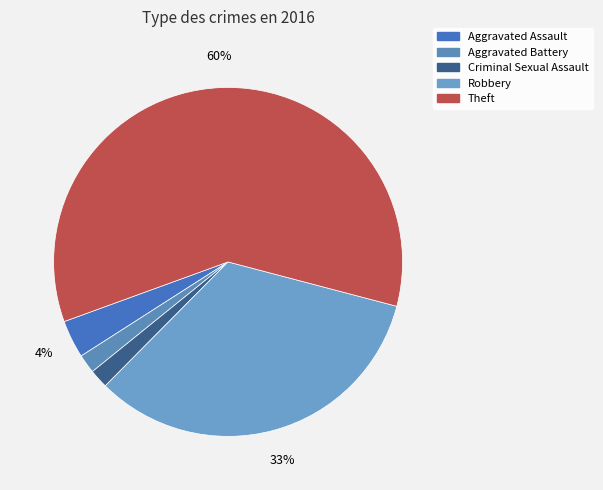

What is the majority slice?

Theft